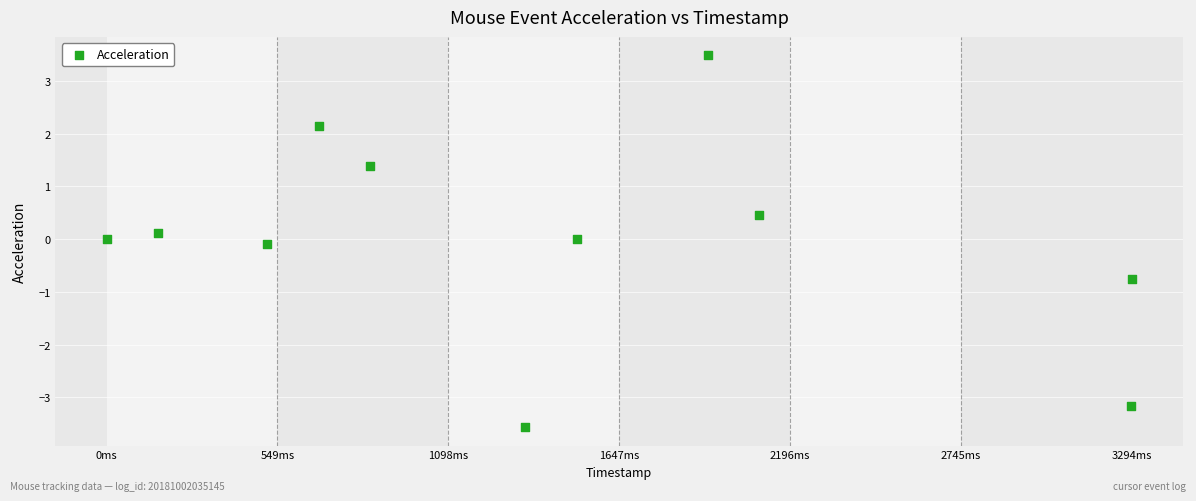

What is the average X value?

1538445292223.9